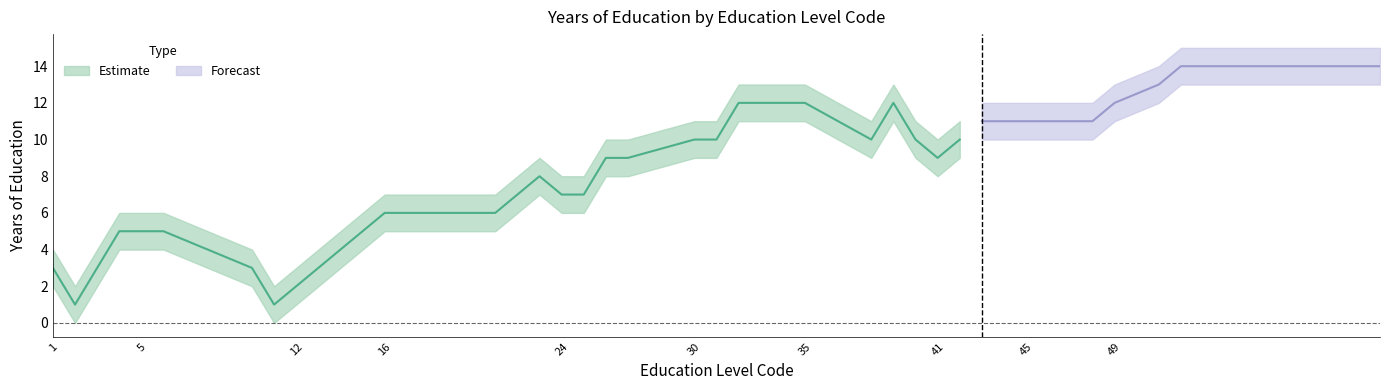

At which label does yoe_lower reach its minimum?

2